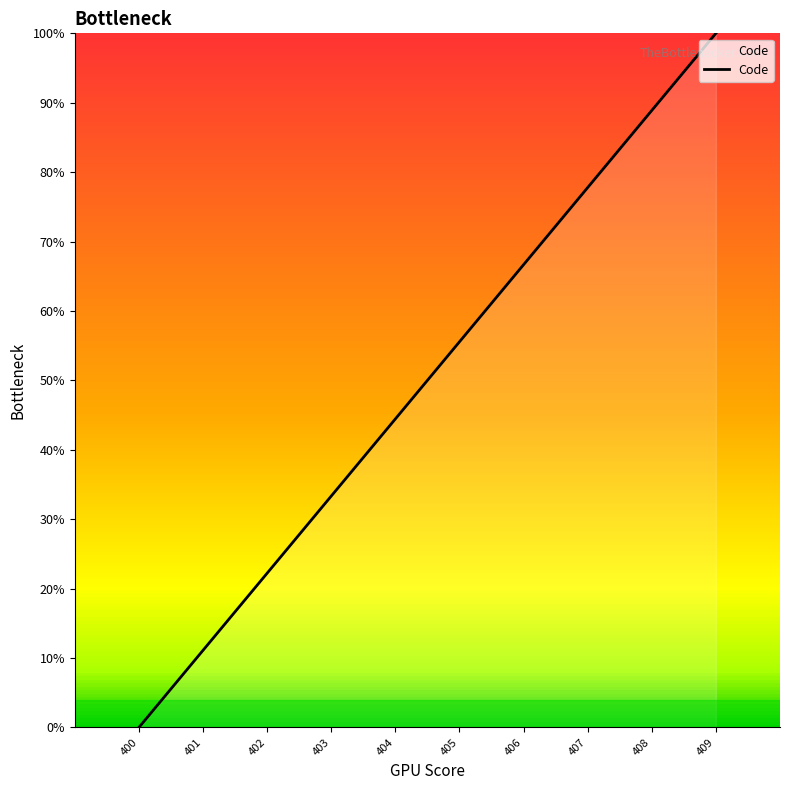

Does the chart have visible grid lines?

No